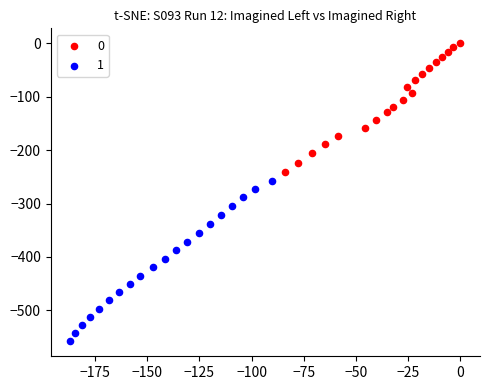

What are all the series names shown in the legend?

0, 1